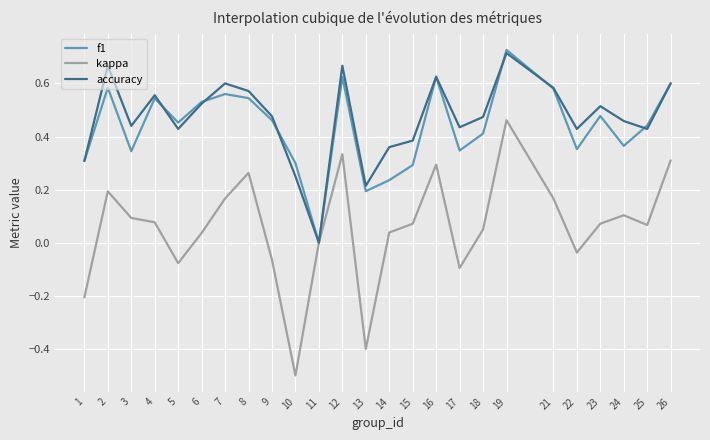

In kappa, how many points are lower than both neighbors (excluding endpoints)?

6